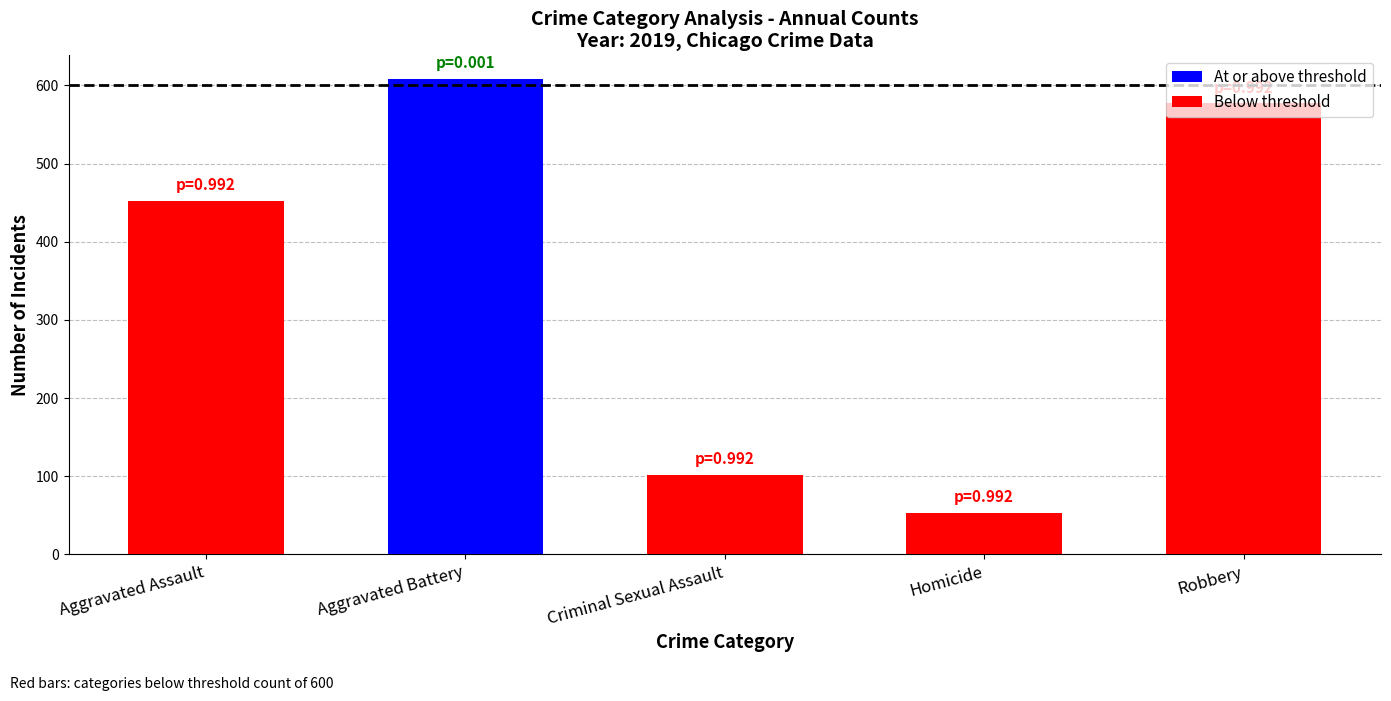

How many data points are less than 452?

2